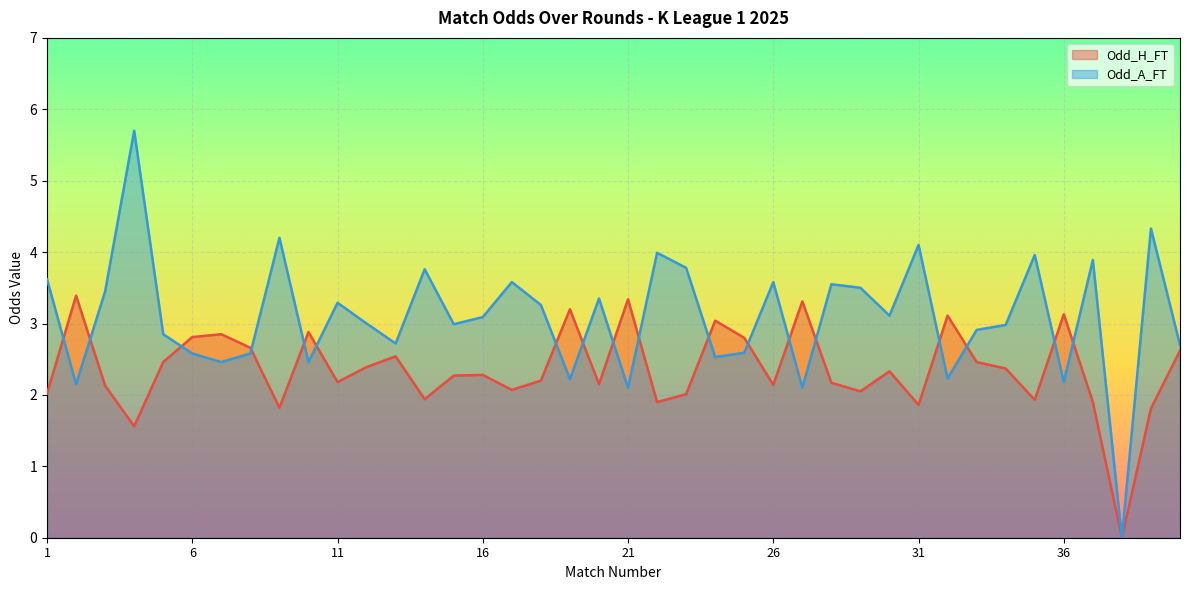

At how many categories does at least one series exceed 1?

39